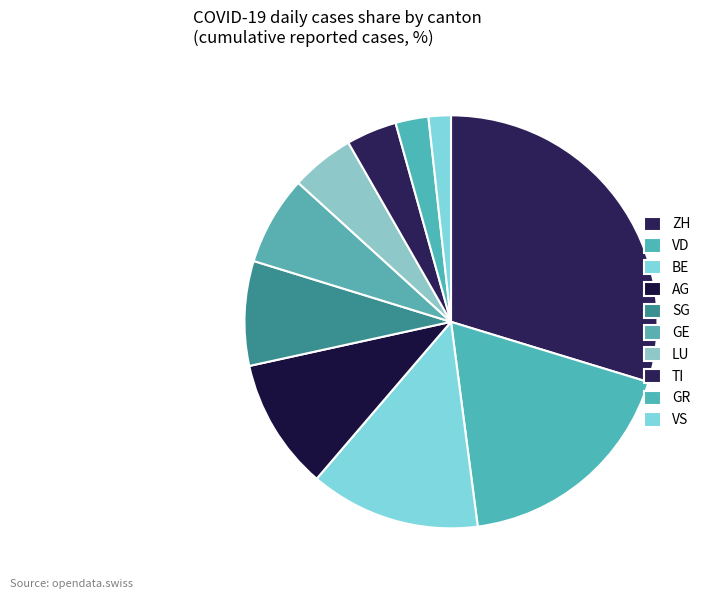

How many segments does this pie chart have?

10